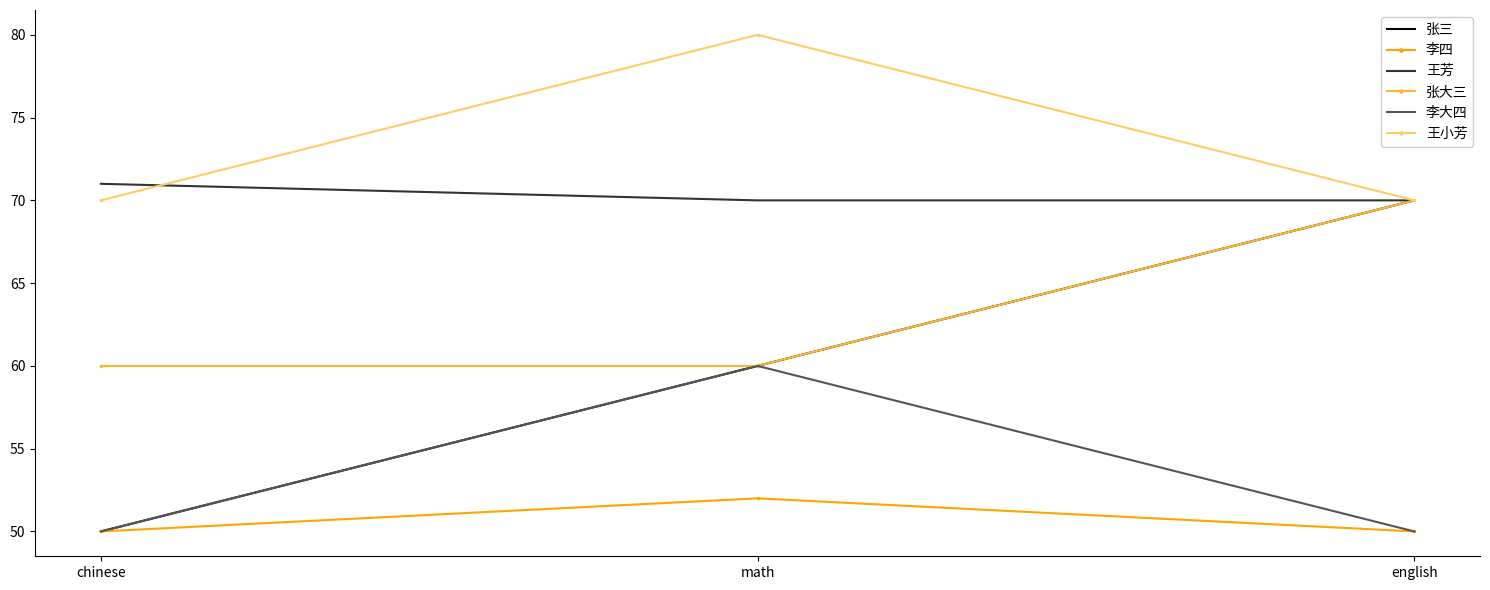

True or false: 张三 has a value of 39 at math.

False